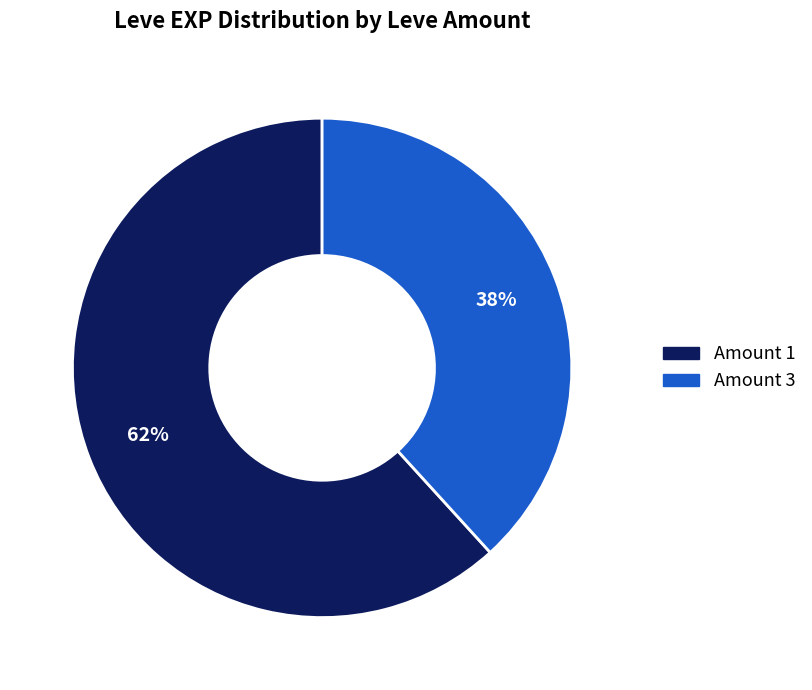

To the nearest percent, what is the average slice percentage?

50%